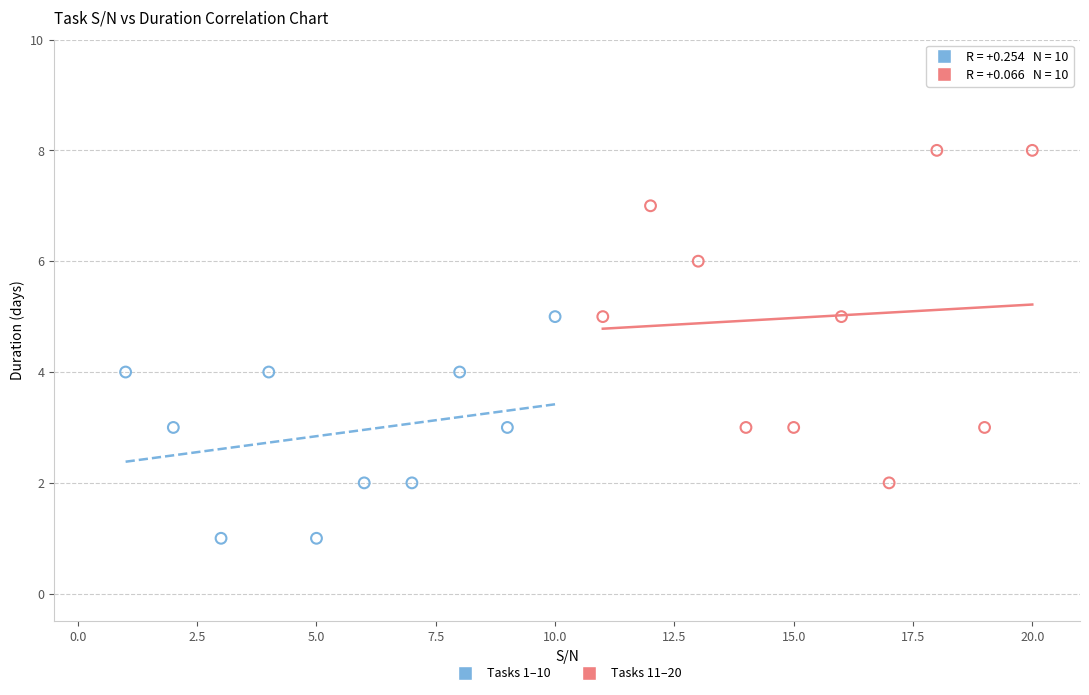

Which series has the largest Y range (max minus min)?

Tasks 11–20